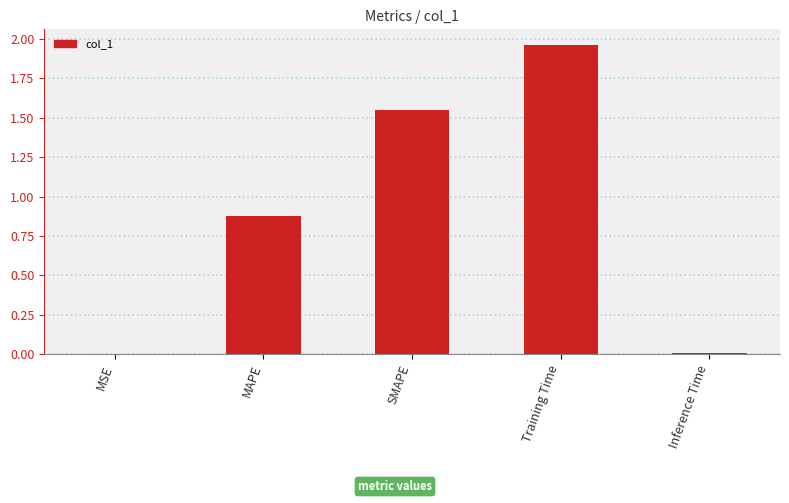

At which category does the chart reach its peak across all series?

Training Time